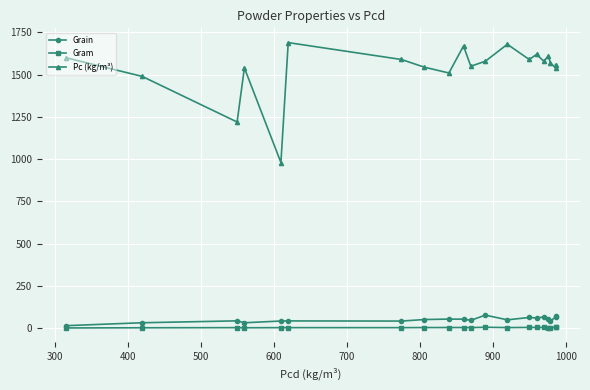

Is the value of Grain at 1000 greater than the value of Pc (kg/m³) at 13?

No